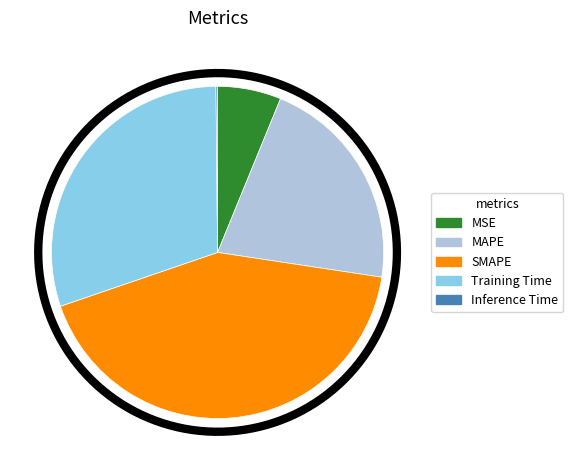

What is the change in value from MAPE to Training Time?

+0.4